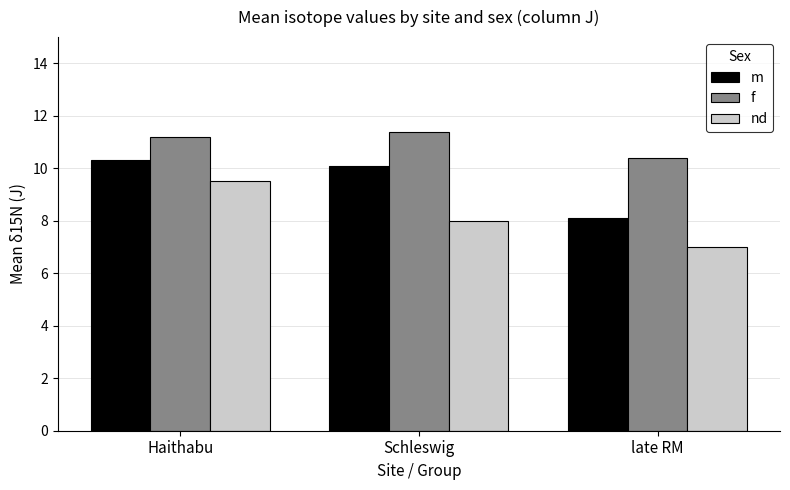

At which category does the chart reach its peak across all series?

Schleswig